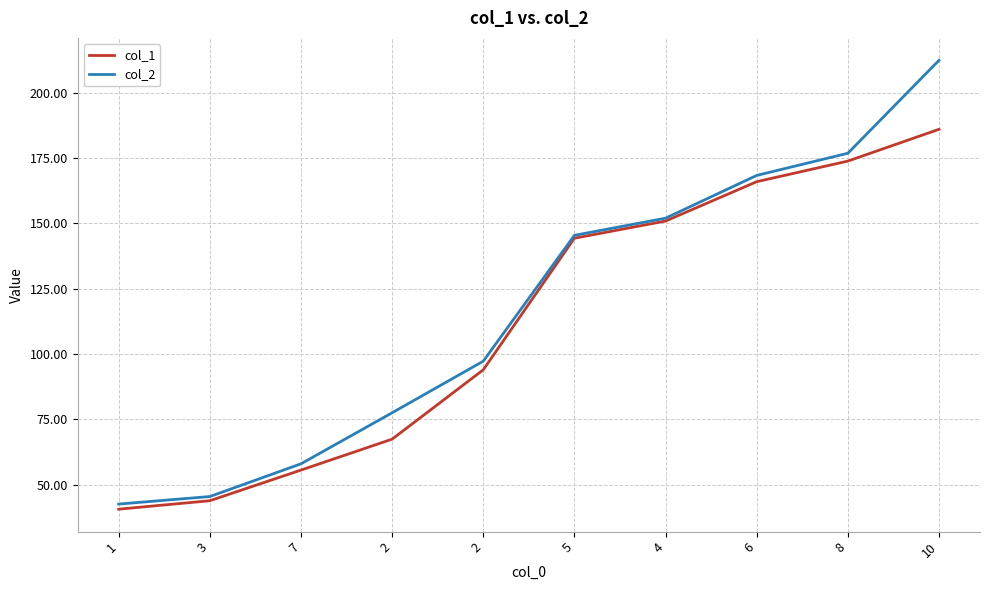

What are all the series names shown in the legend?

col_1, col_2